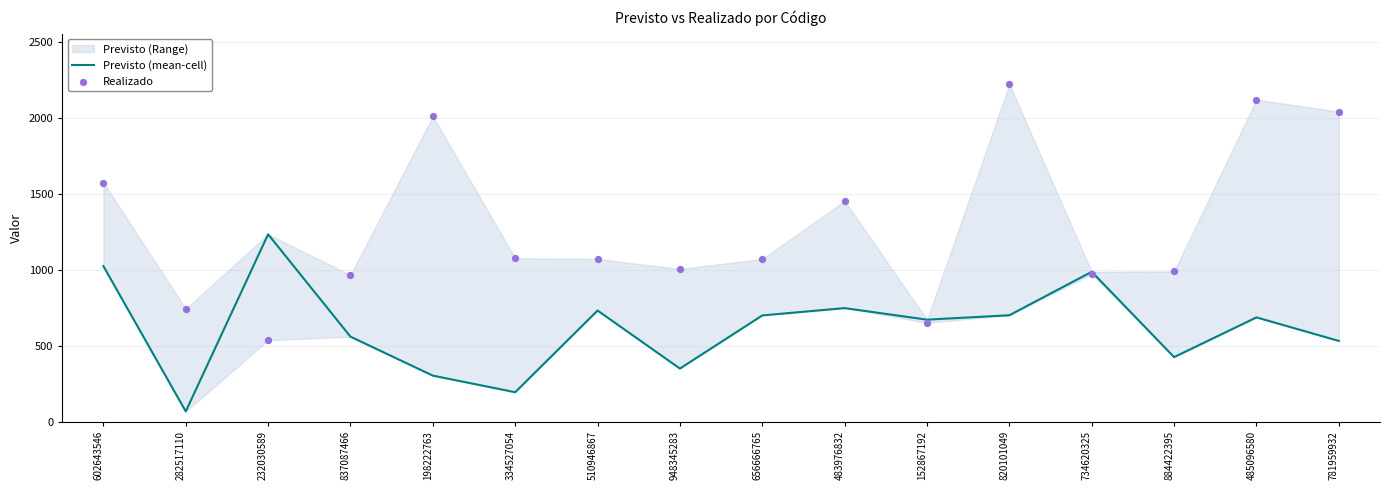

What is the total value across all series at 282517110?

810.6